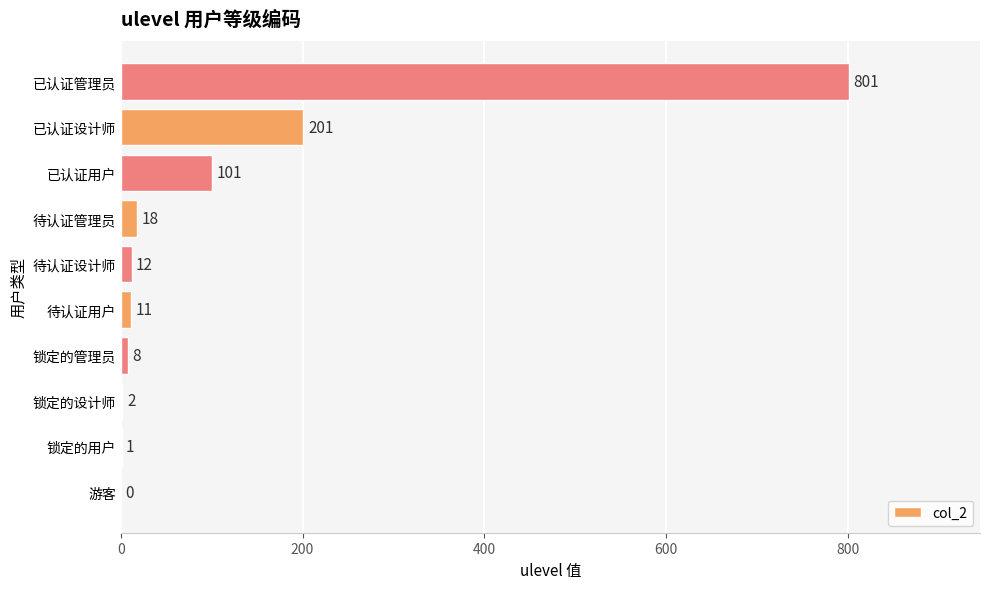

What is the sum of all values?

1155